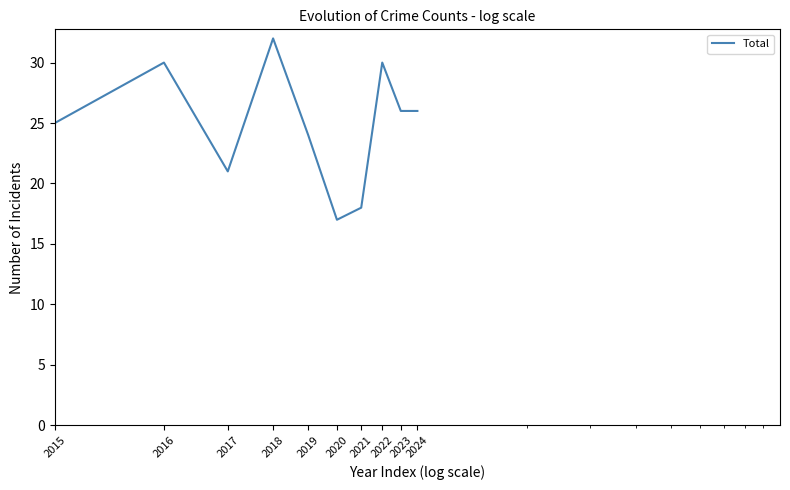

What is the minimum value shown in the chart?

17